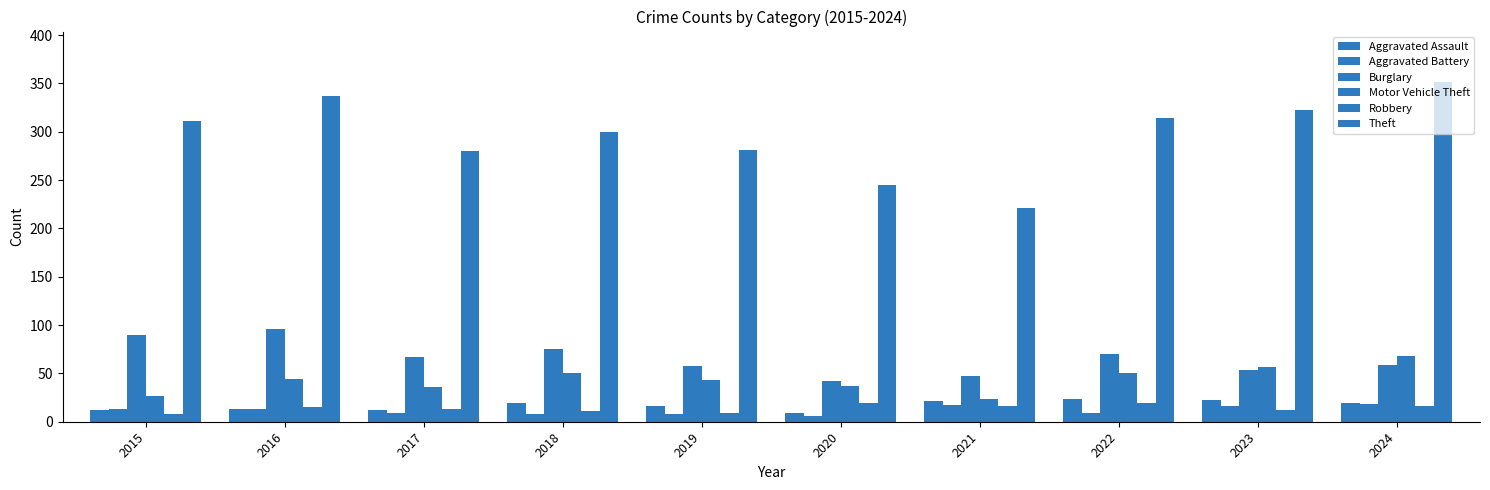

Count the number of categories in the chart.

10